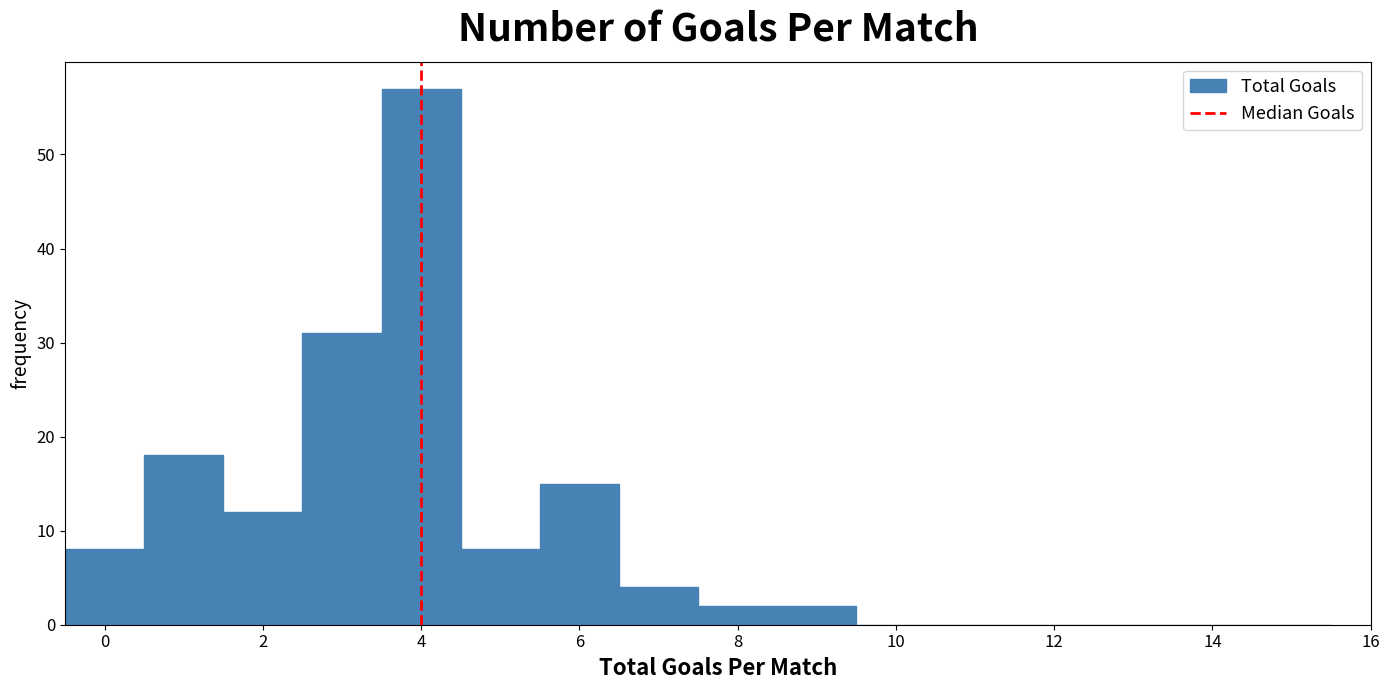

Which range on the x-axis has the tallest bar?

3.5 to 4.5